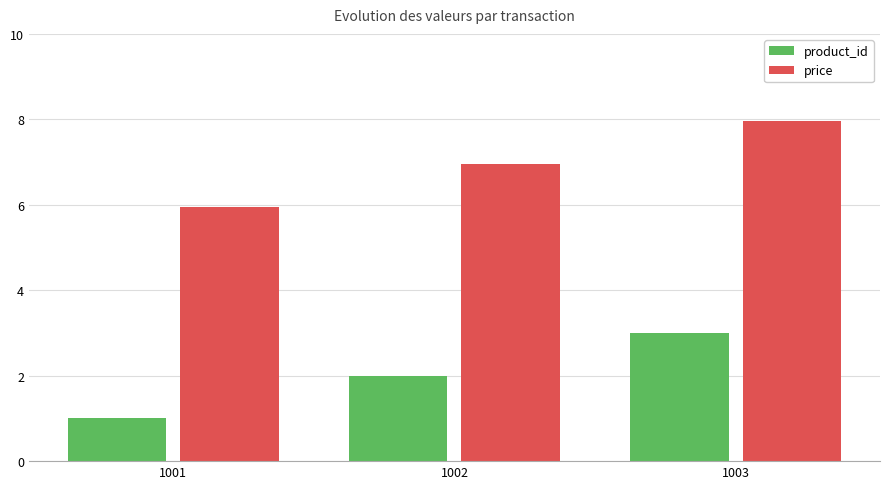

At which category does the chart reach its minimum across all series?

1001